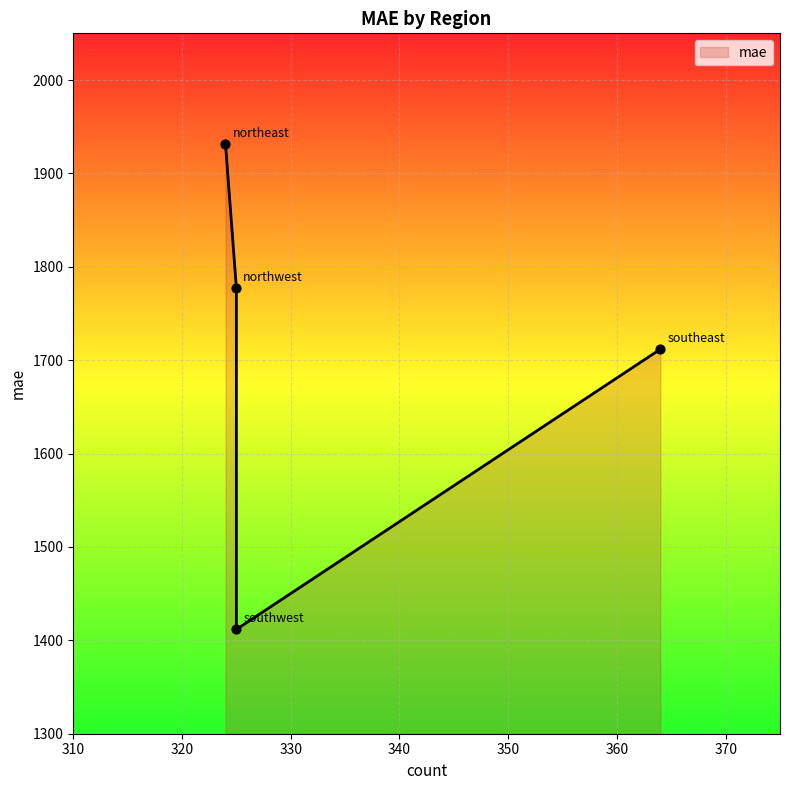

Between southwest and northwest, which is larger?

northwest